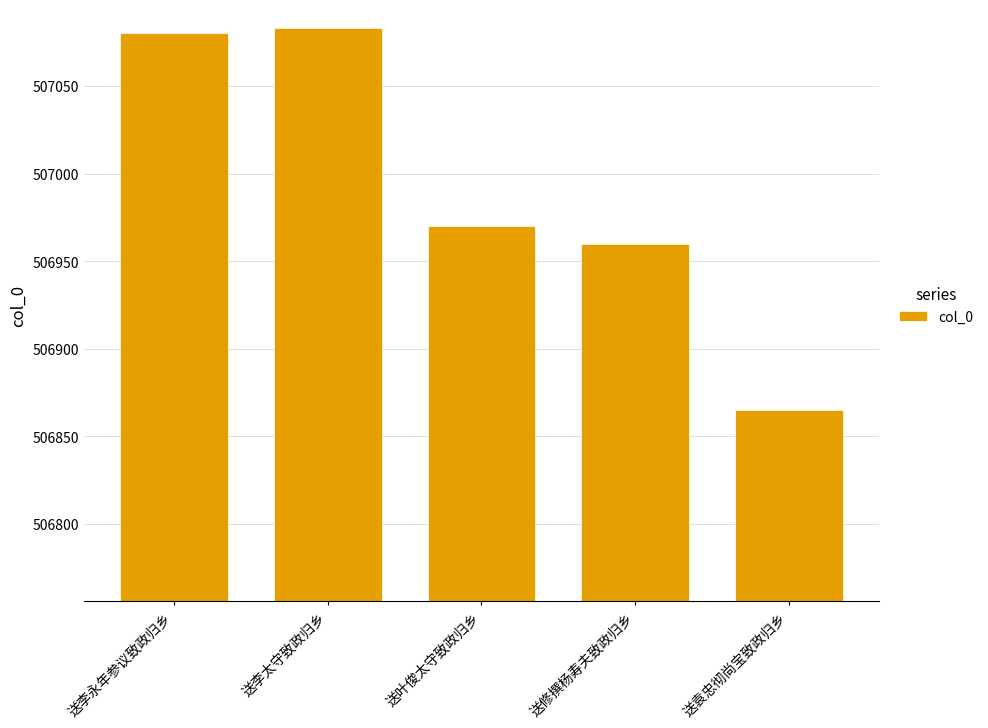

What value does the data have at 送李太守致政归乡, to the nearest 50?

507100